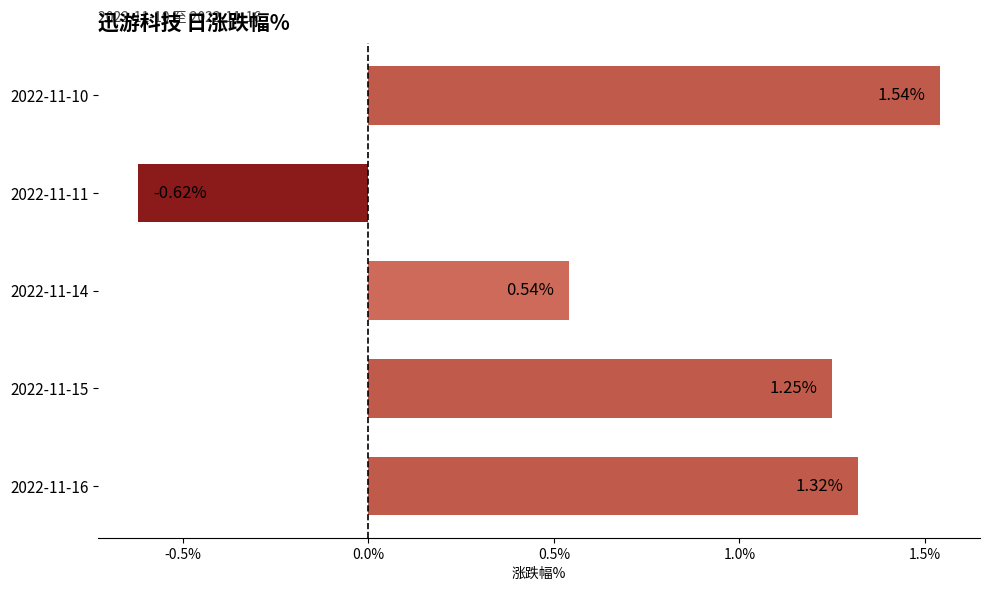

List the labels in order of value, smallest first.

2022-11-11, 2022-11-14, 2022-11-15, 2022-11-16, 2022-11-10